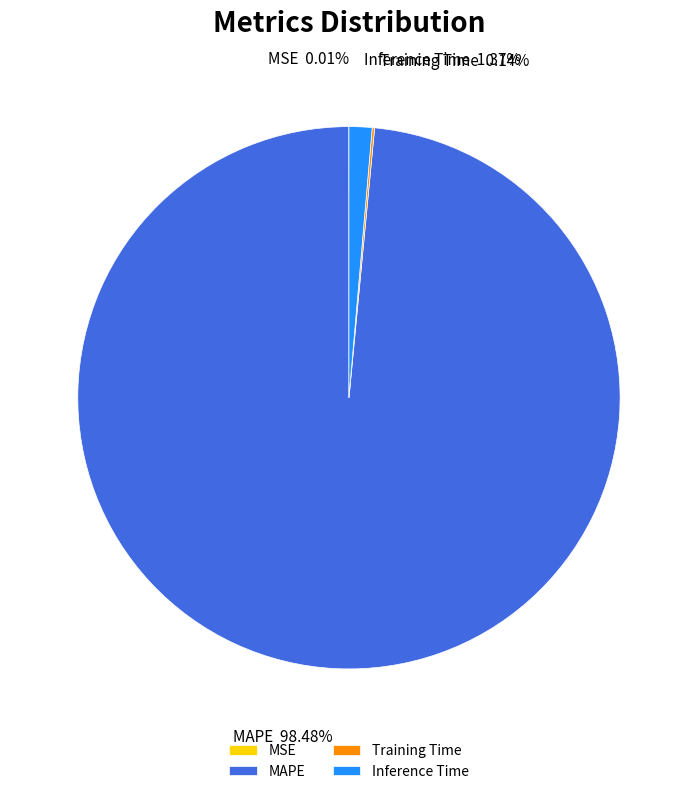

To the nearest percent, what percentage of the pie is Inference Time?

1%